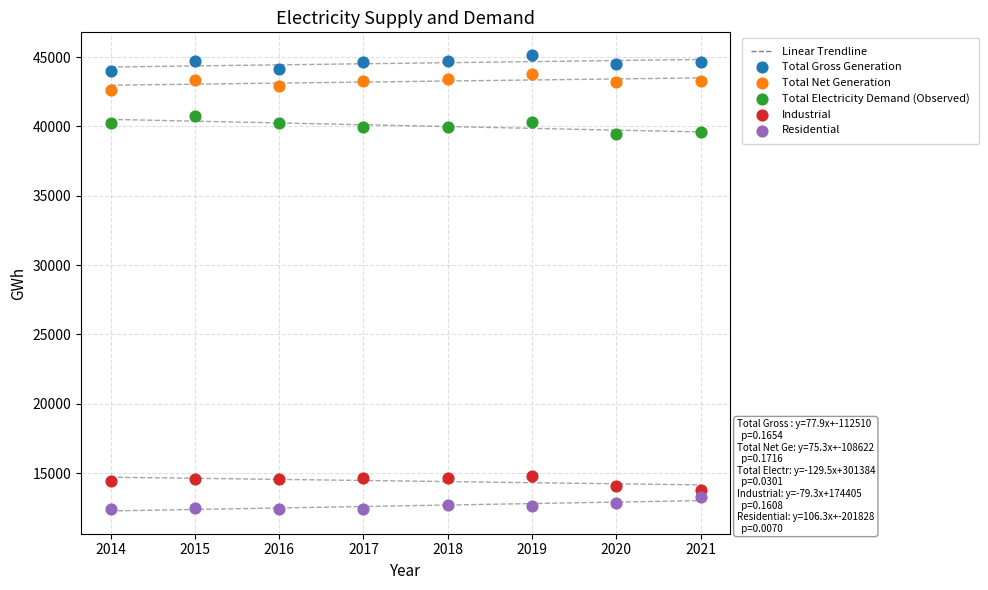

Which series reaches the maximum Y coordinate?

Total Gross Generation